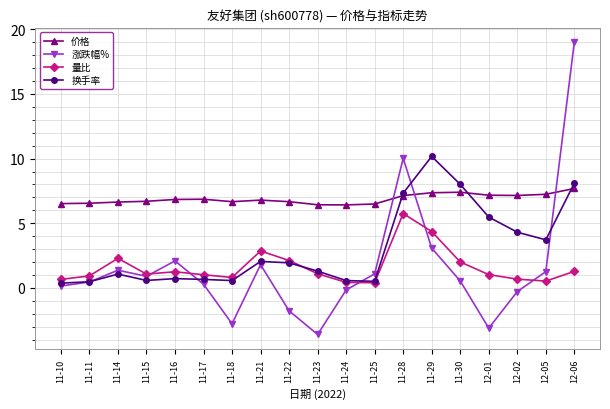

How many data points in 涨跌幅% are less than 0?

6